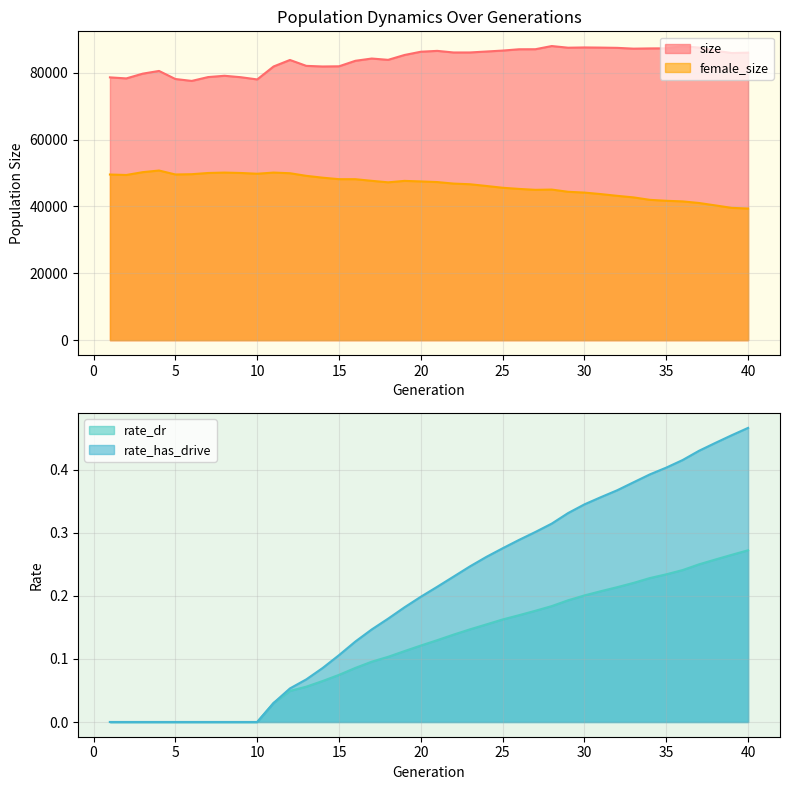

What is the value of the size point at the 38th from the left?

86600.0